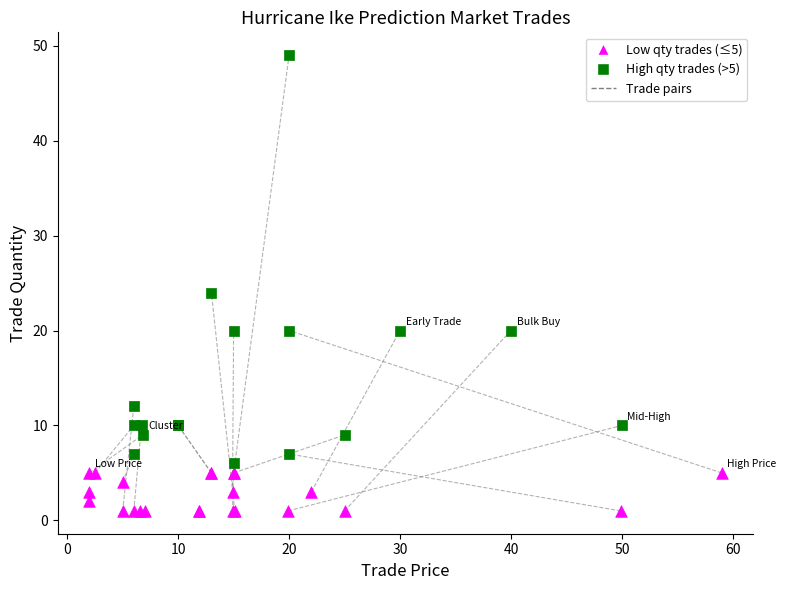

Which series reaches the minimum Y coordinate?

Low qty trades (≤5)